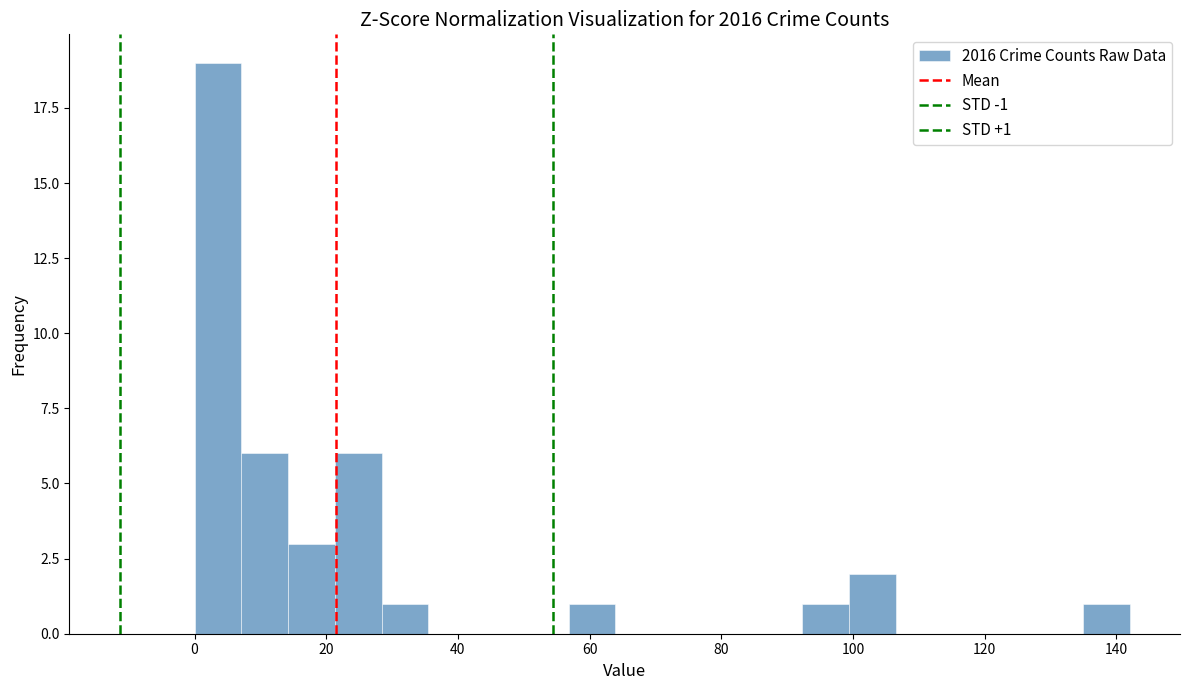

Read against the x-axis, roughly where is the centre of the tallest bar?

4